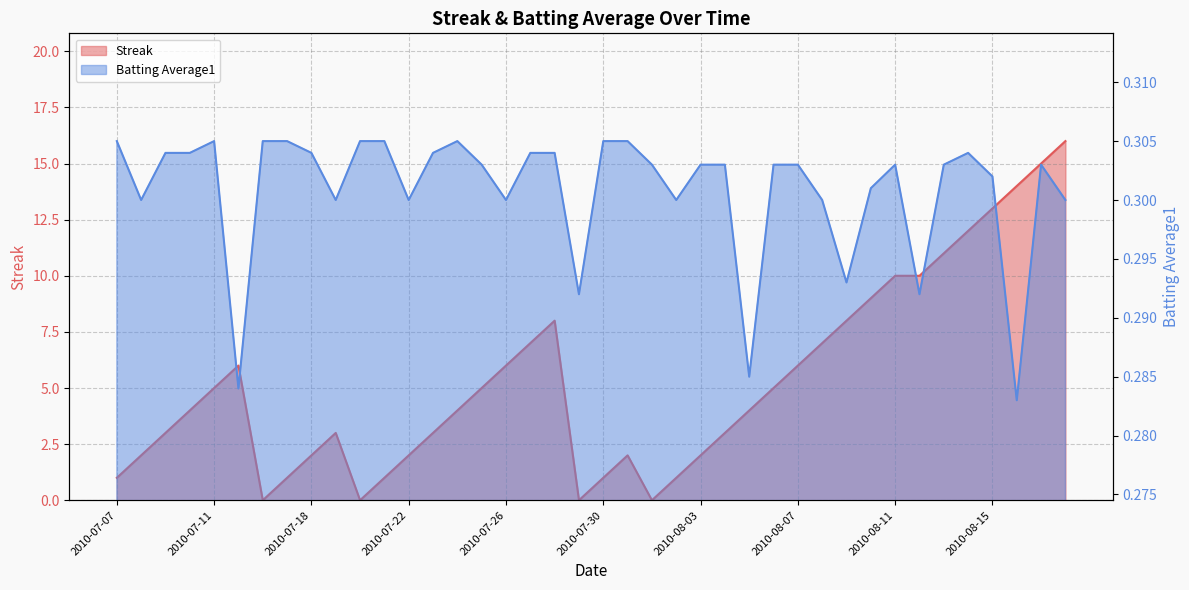

How many times do Batting Average1 and Streak cross each other?

8